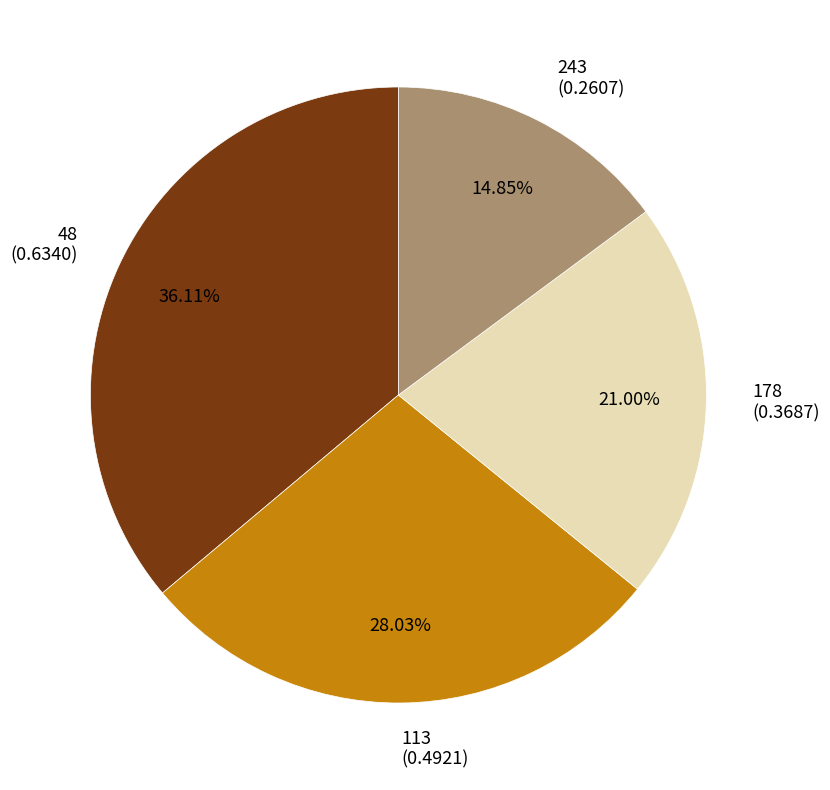

The 243 slice represents 15% of the pie. True or false?

True